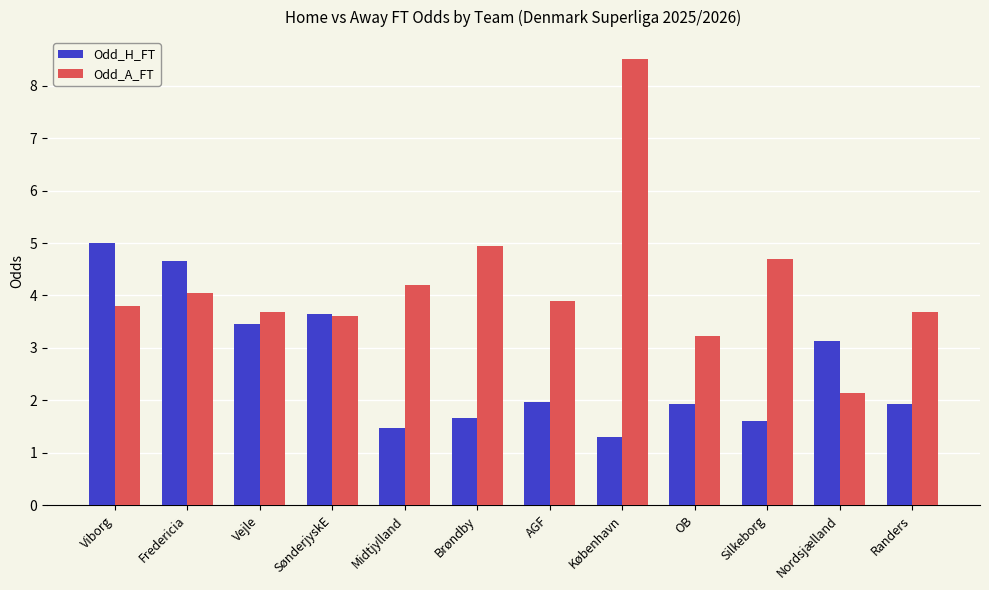

At which label does Odd_A_FT reach its minimum?

Nordsjælland